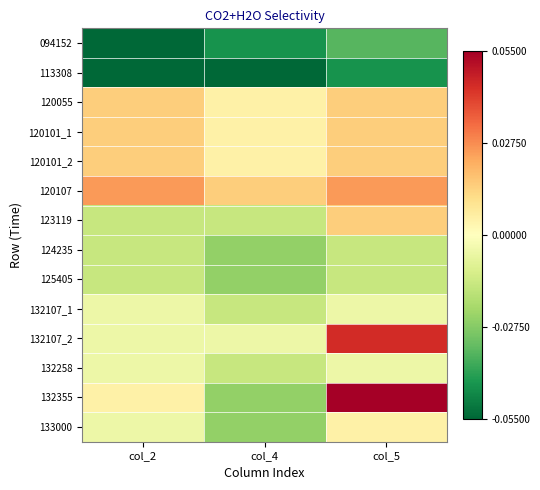

Which series has the largest range (max minus min)?

132355